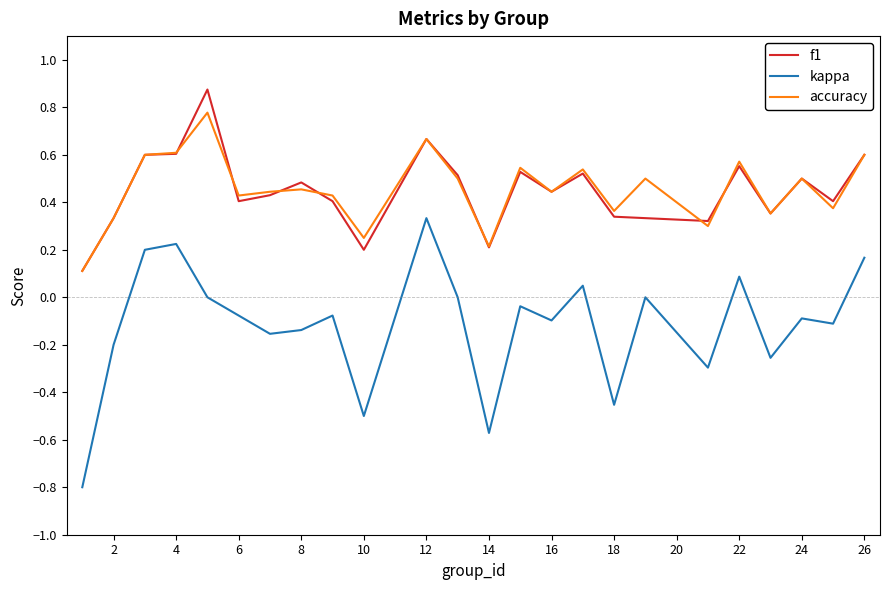

True or false: kappa and accuracy intersect in this chart.

False